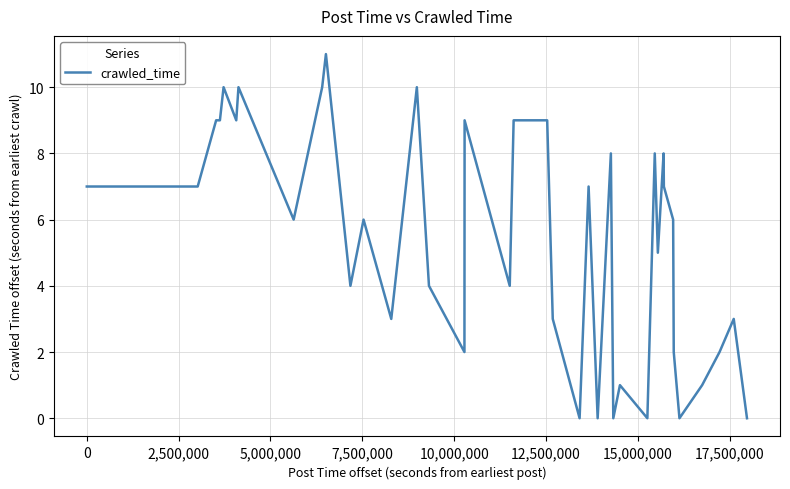

What is the difference between the maximum and minimum values?

11